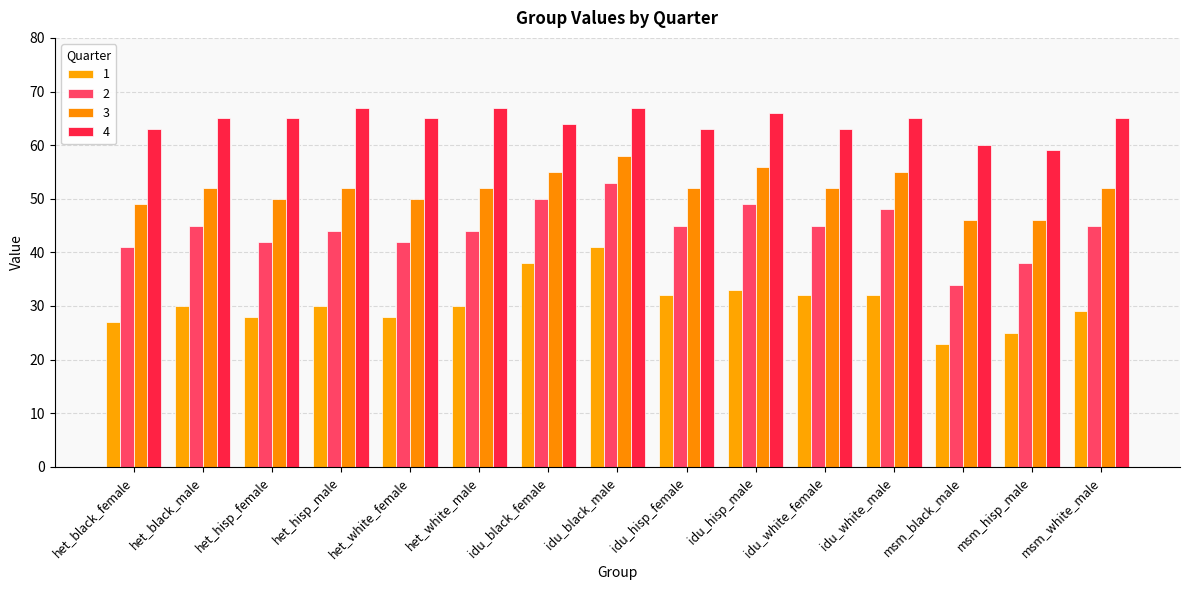

What are all the series names shown in the legend?

1, 2, 3, 4